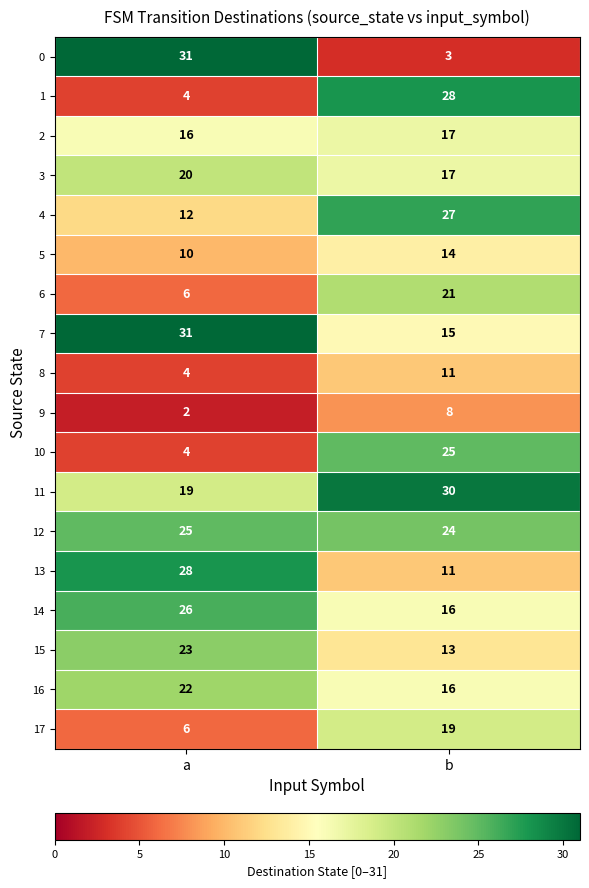

What is the sum of the 10 values at b and a?

29